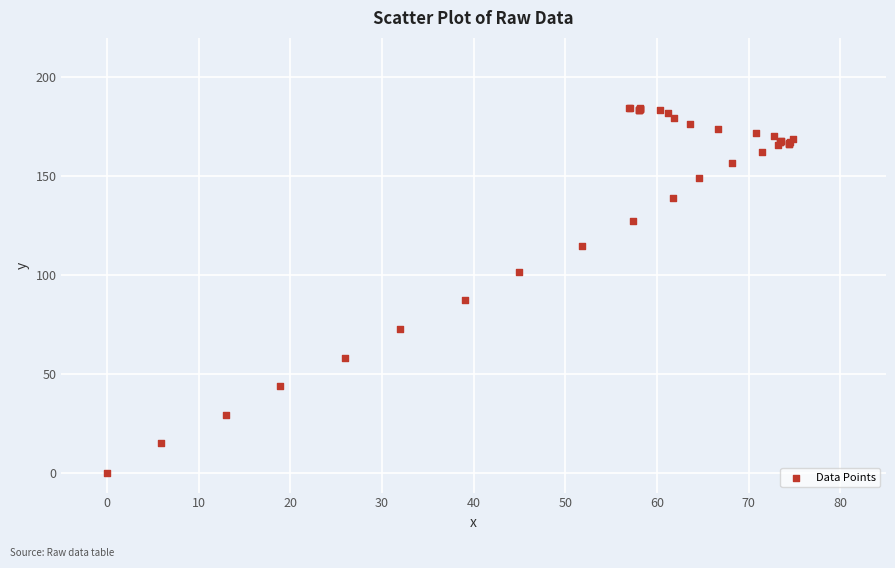

What Y value in the scatter plot is closest to 92?

87.2